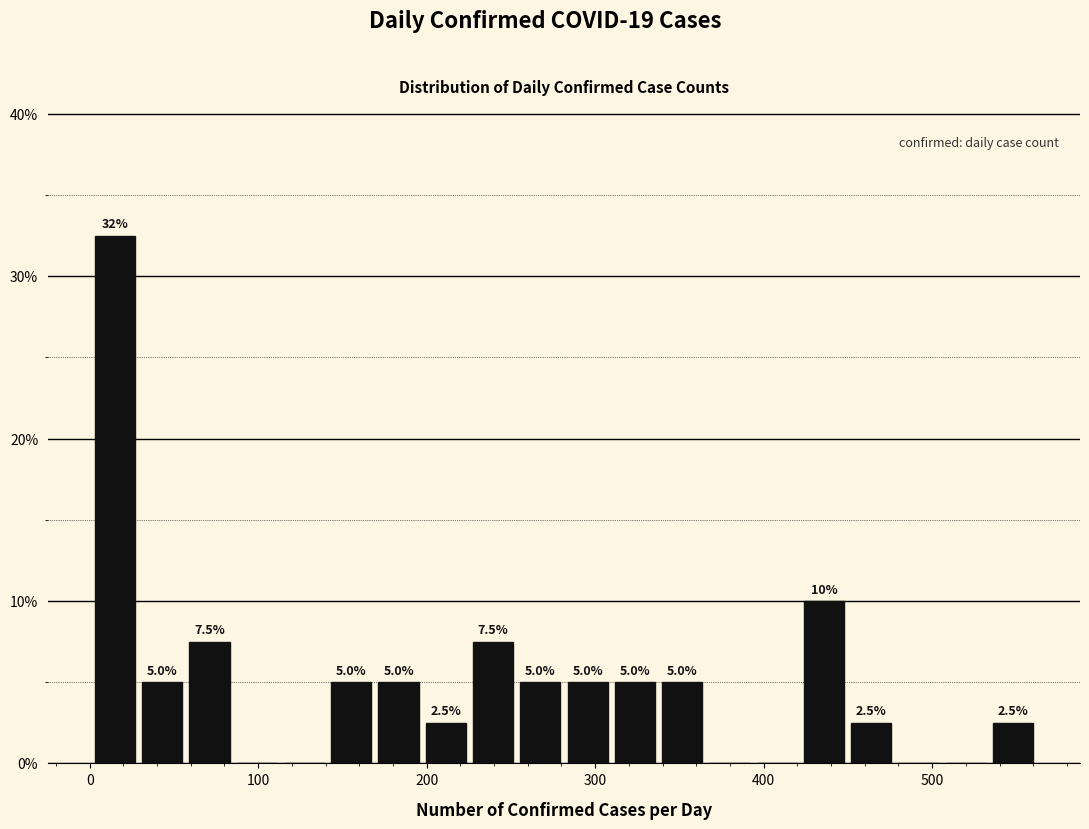

Around what value on the x-axis is the tallest bar? Give the approximate position of its centre, as read against the axis.

20